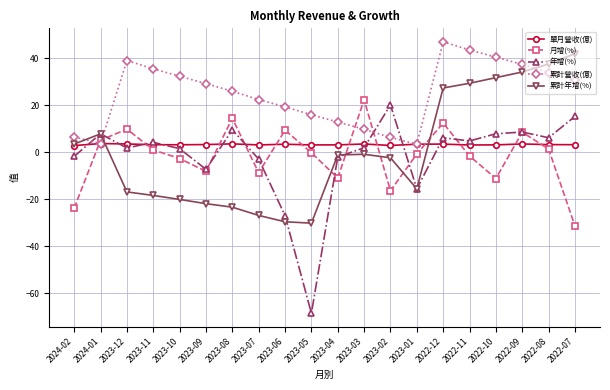

Which series changed the most between 2023-05 and 2023-01?

年增(%)